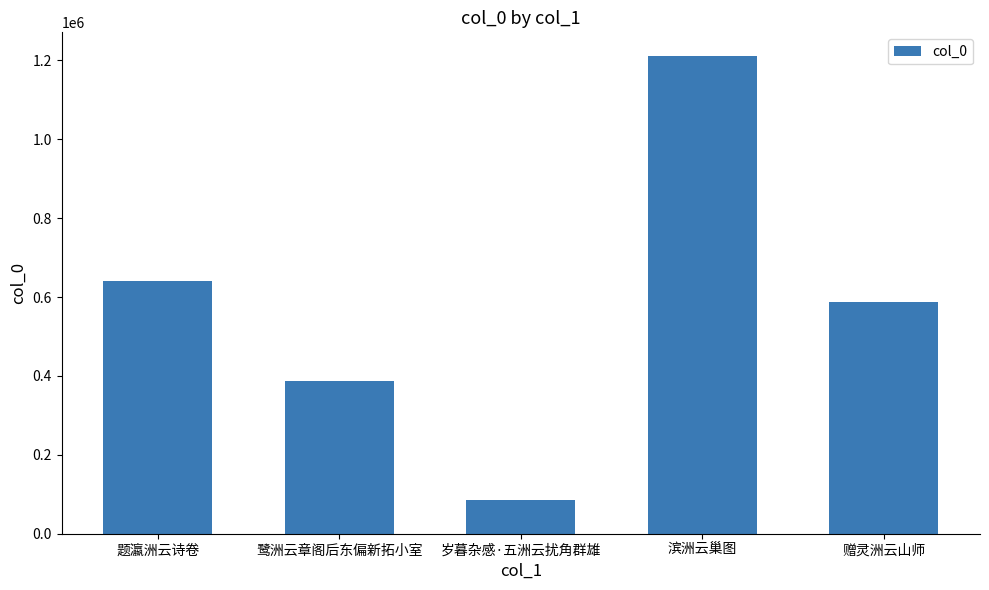

Which label corresponds to the largest value in the chart?

滨洲云巢图